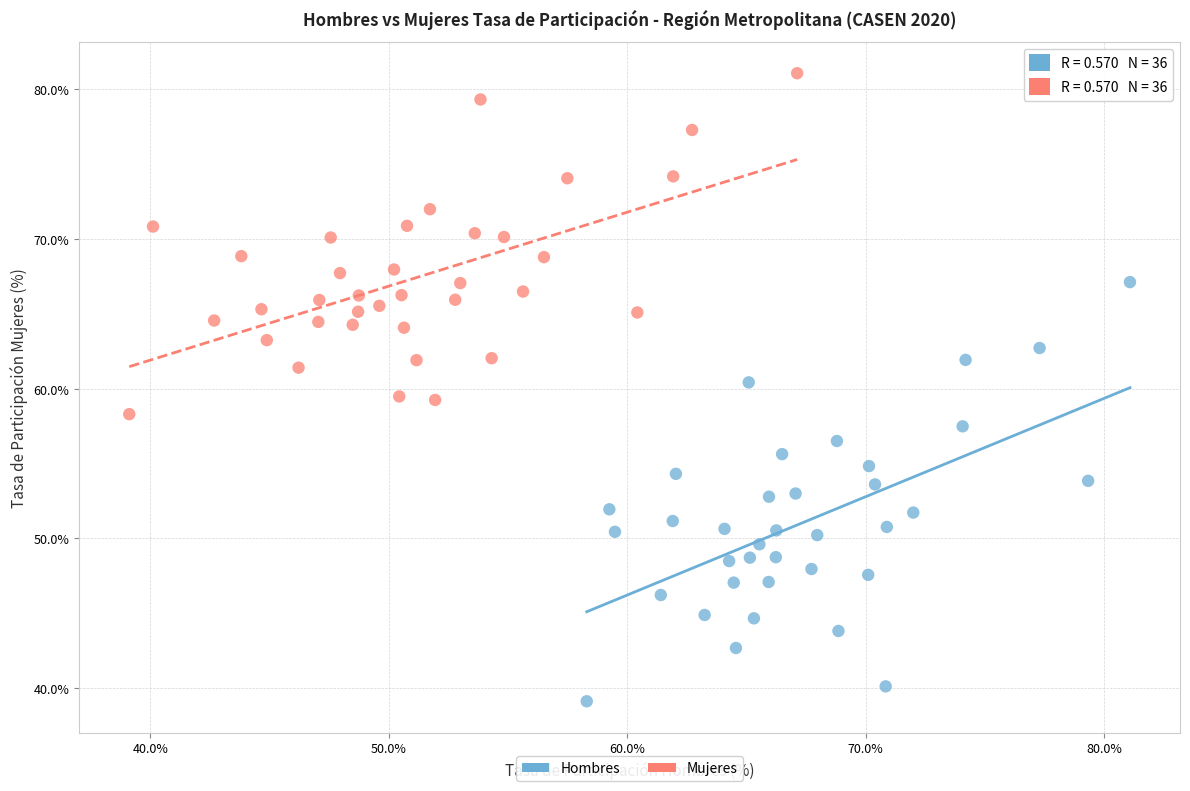

Which series reaches the minimum Y coordinate?

Hombres